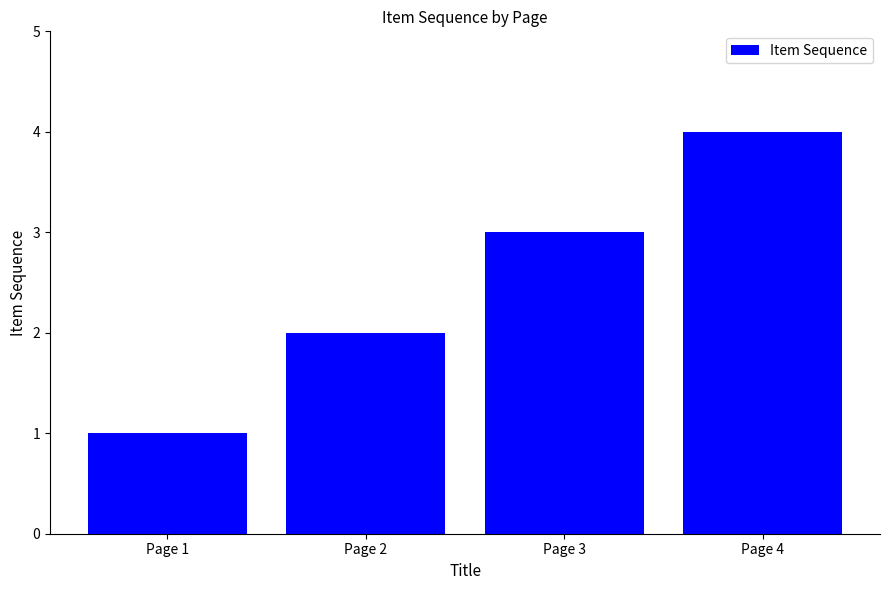

What is the ratio of the value at Page 4 to the value at Page 3?

1.3